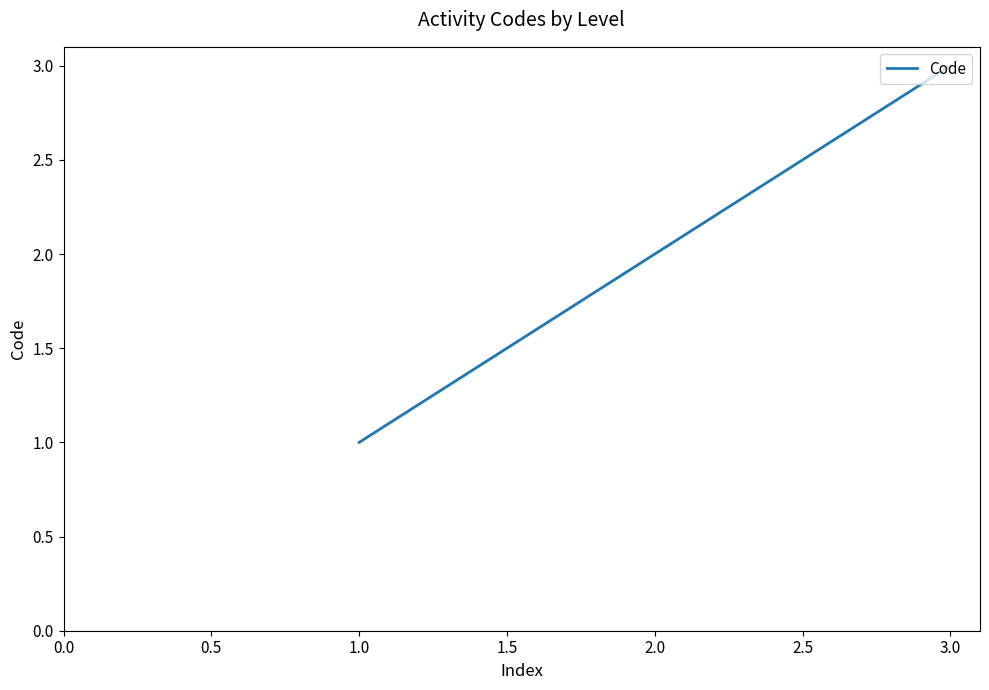

Reading left to right, transcribe all the data shown in this chart.

1	2	3